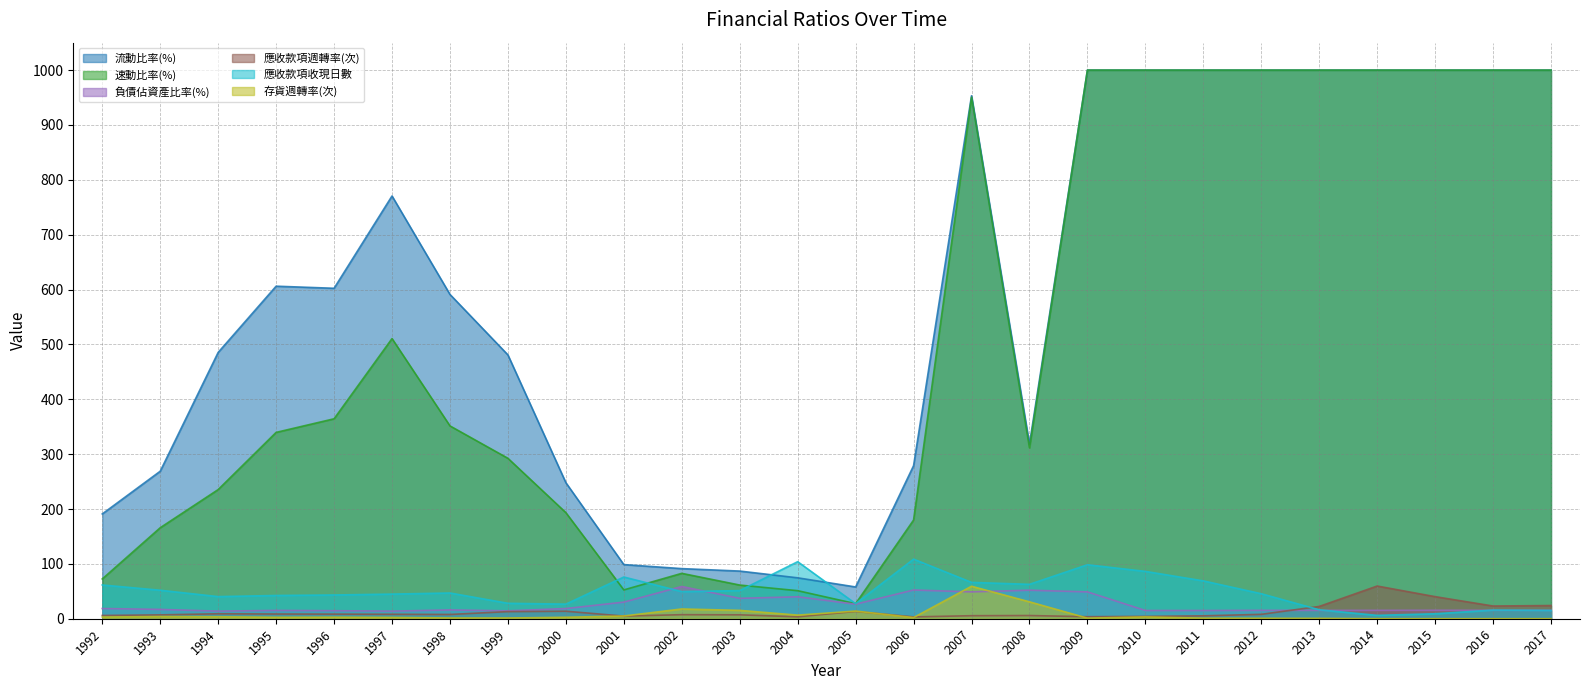

What is the difference between the highest and lowest values at 2009?

998.9